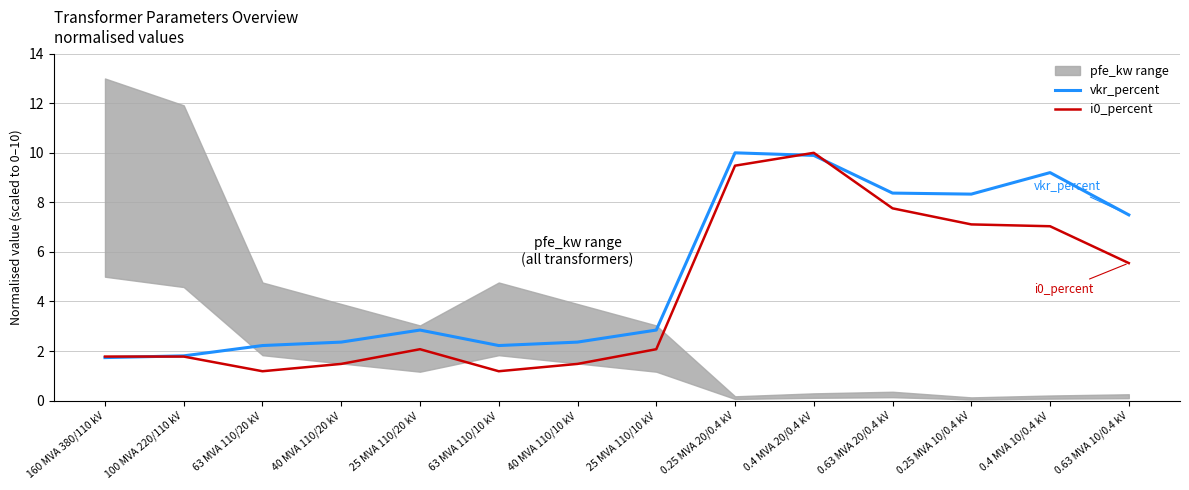

What is the maximum value shown in the chart?

10.0